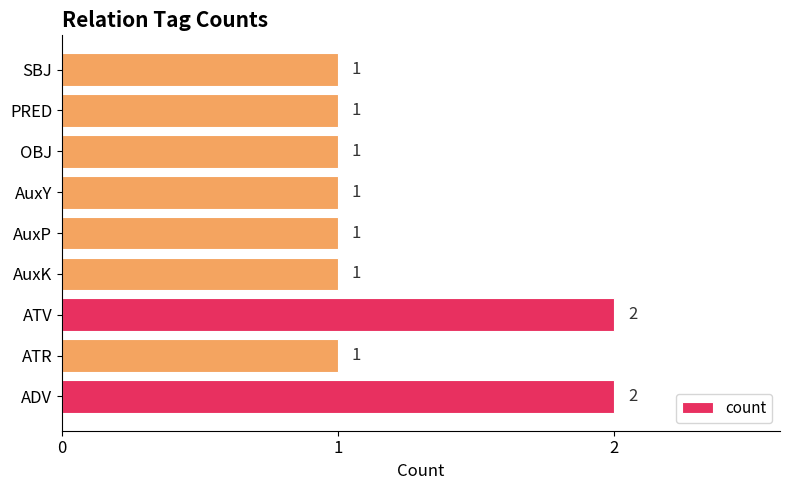

True or false: the data shows 1 at SBJ.

True